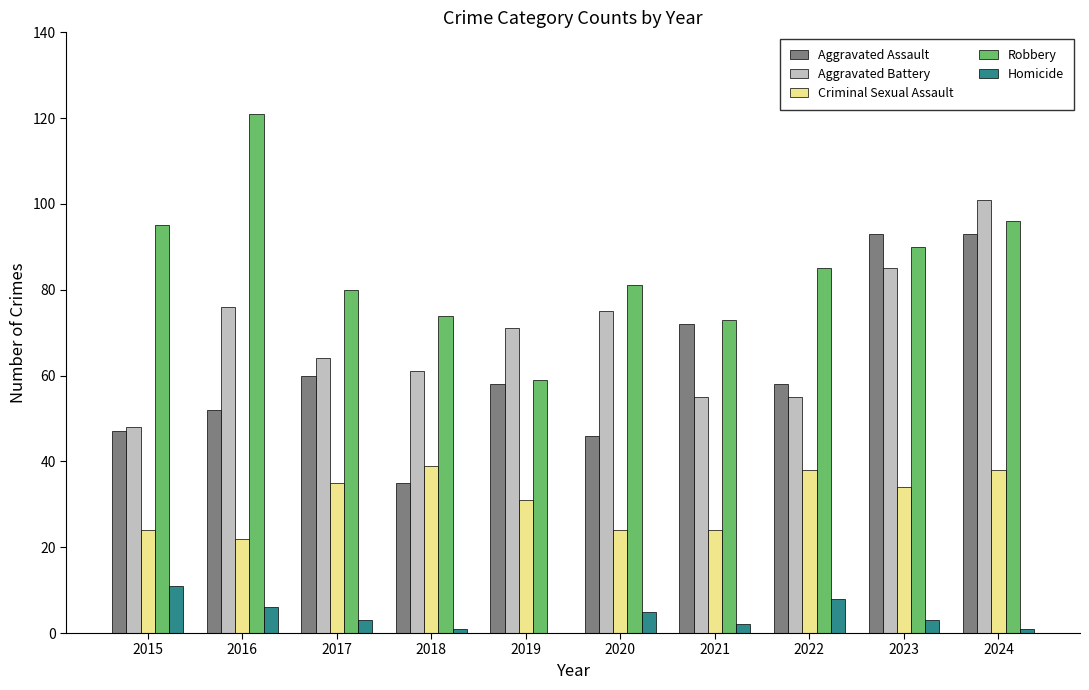

What is the sum of all Robbery values?

854